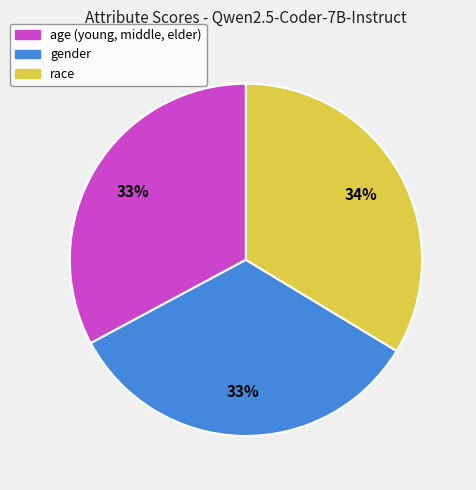

To the nearest percent, what portion does race represent?

34%